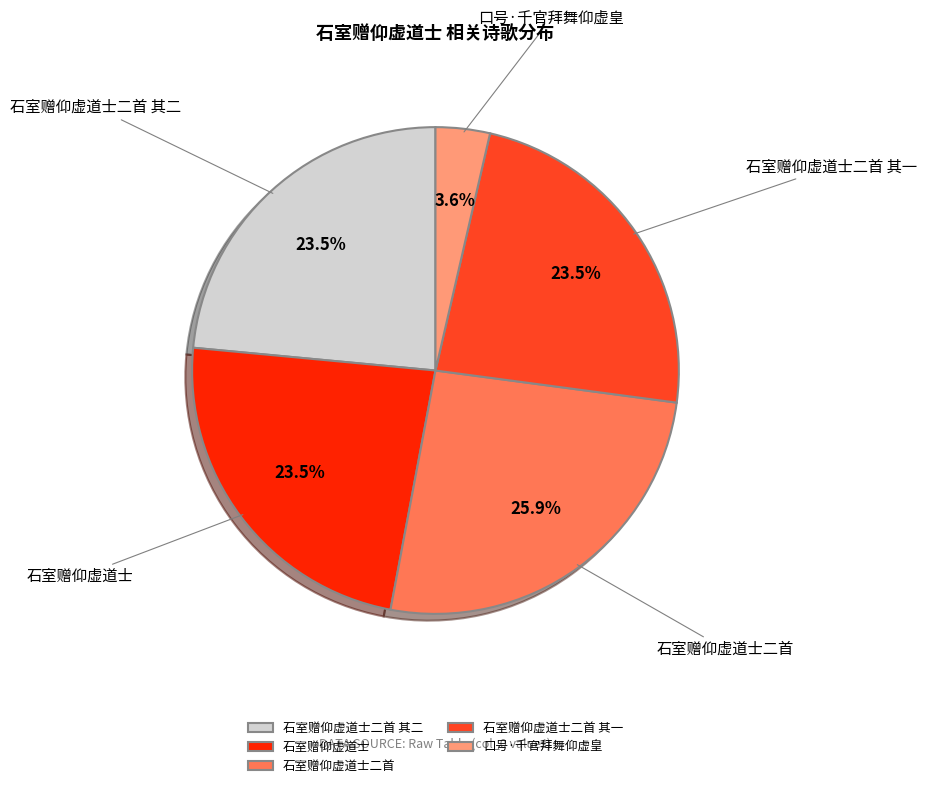

Is there a majority slice in this chart?

No